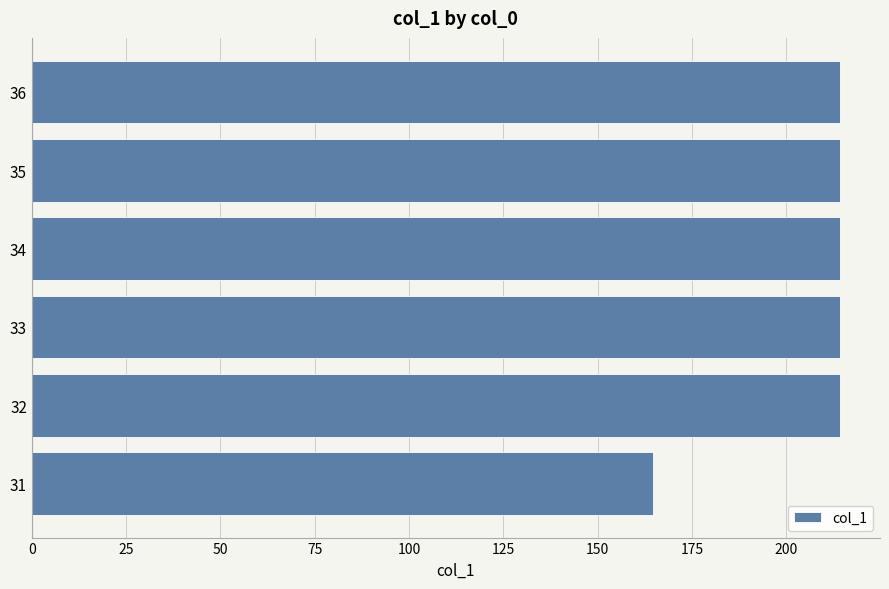

How many distinct data groups are displayed?

1